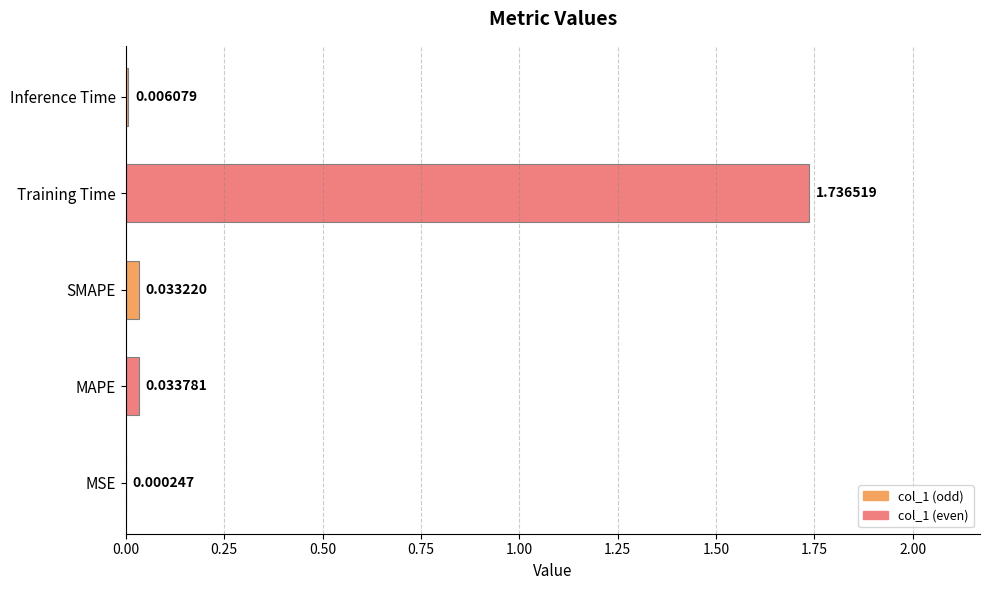

What is the average value?

0.4